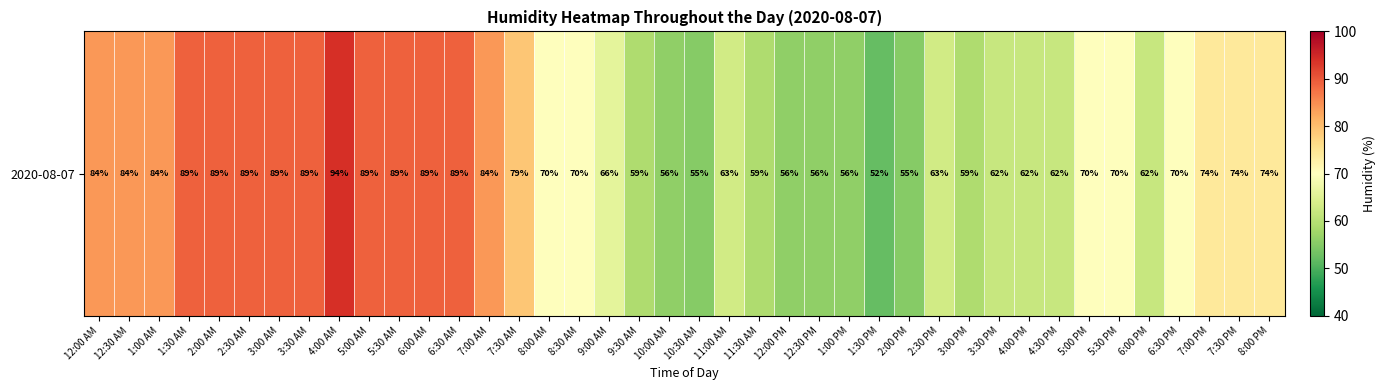

Where is the data nearest to the value 73?

7:00 PM